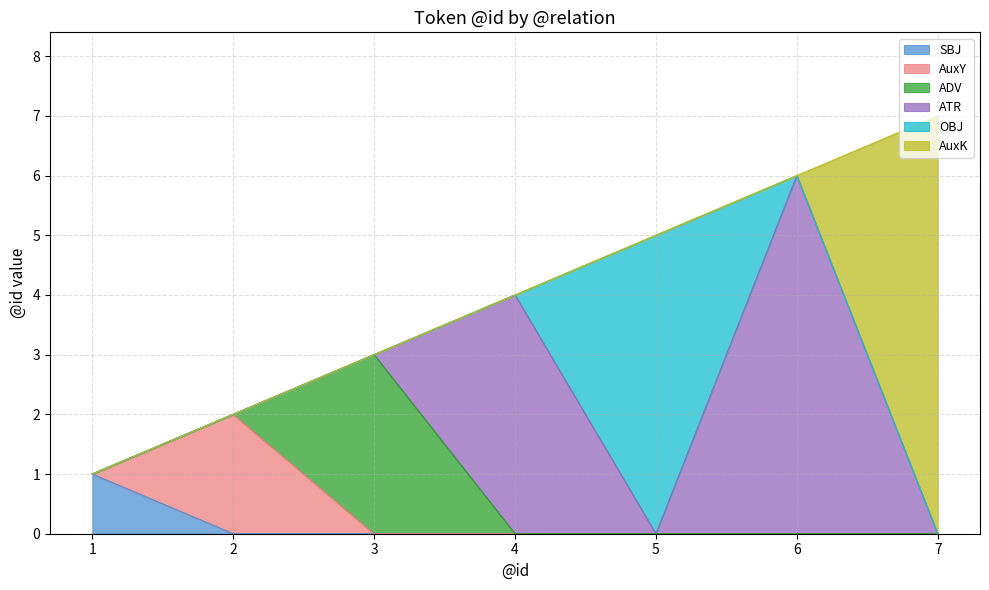

True or false: SBJ has more than 1 interior local peaks.

False